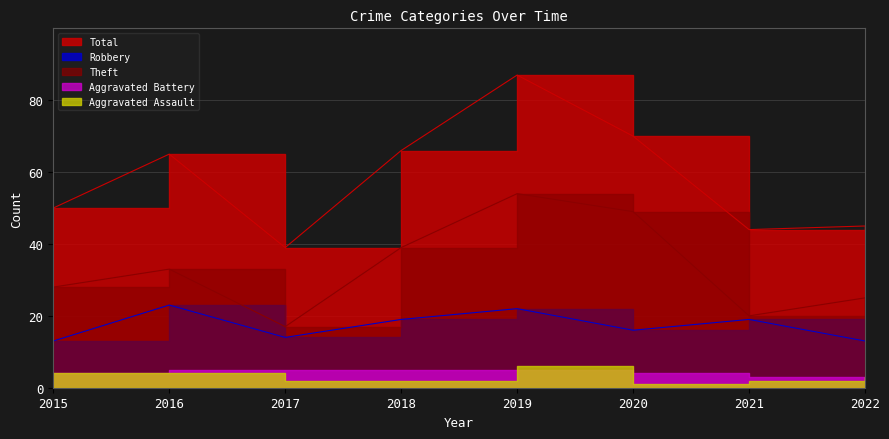

True or false: Total and Robbery intersect in this chart.

False